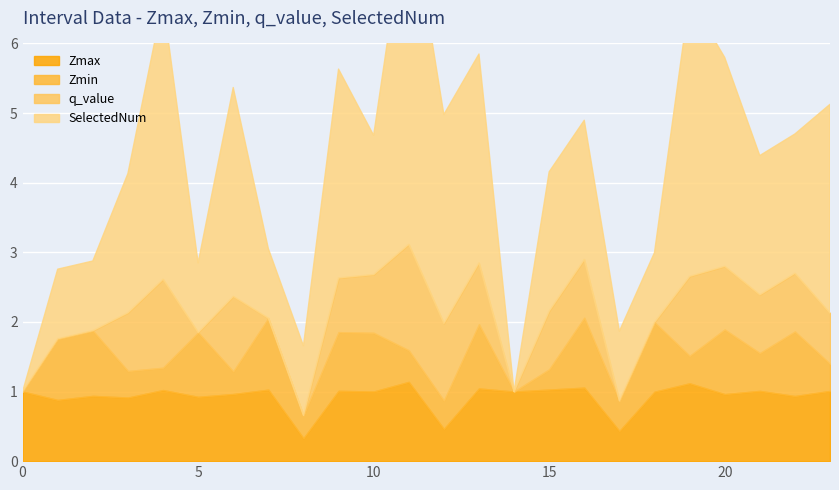

What is the sum of all Zmax values?

22.2